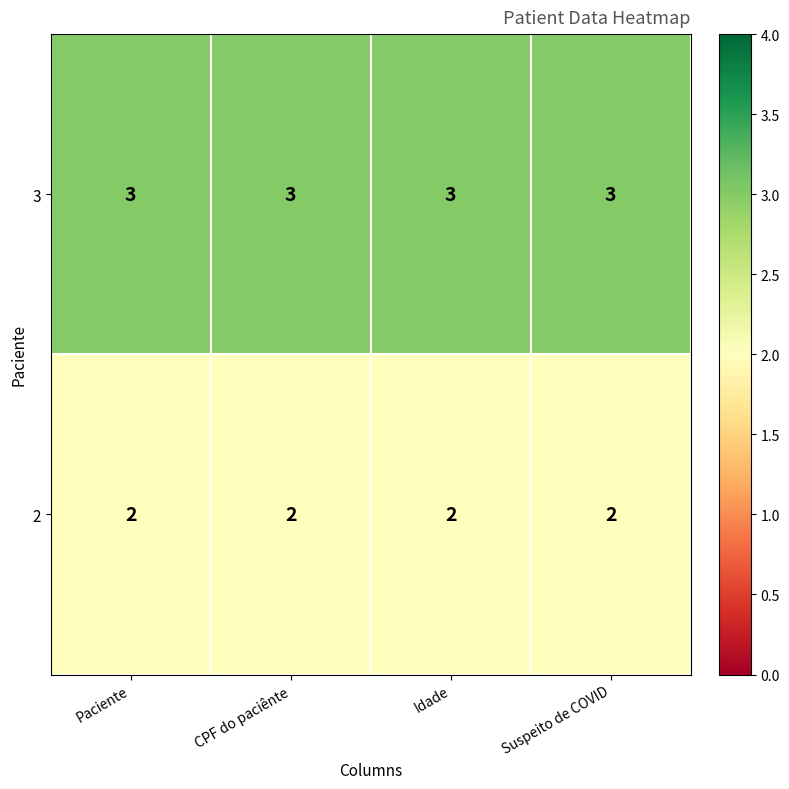

What is the maximum value shown in the chart?

3